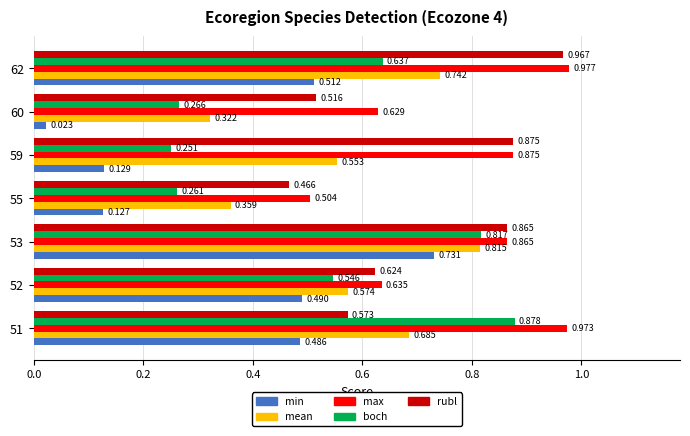

Rank the series at 60 from highest to lowest value.

max, rubl, mean, boch, min